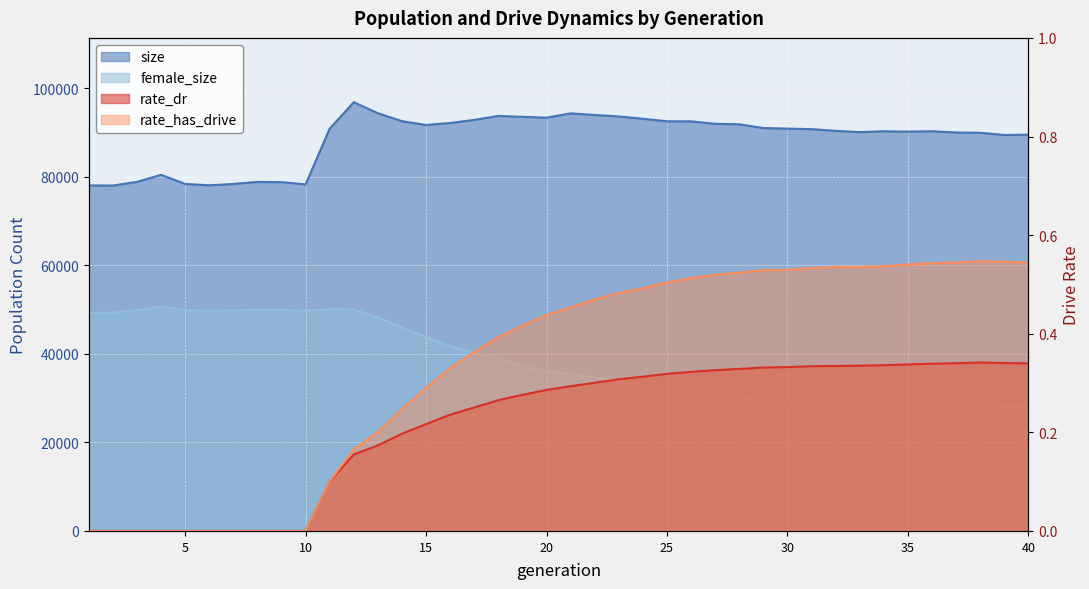

True or false: female_size and size intersect in this chart.

False